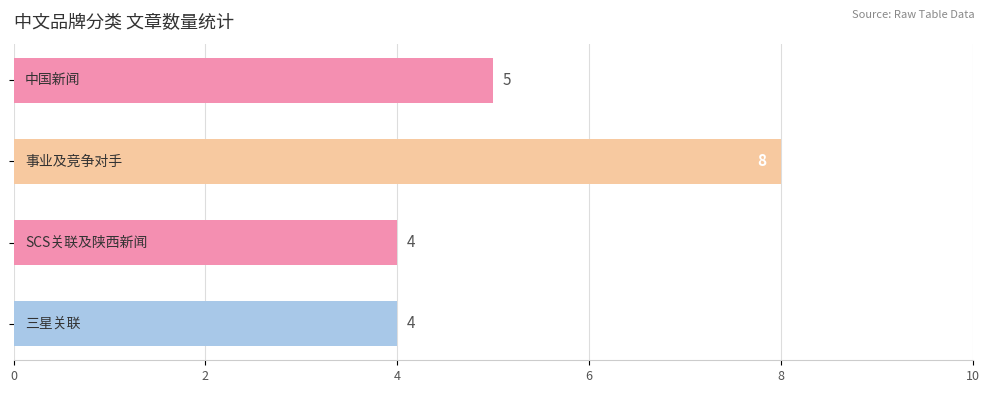

What is the greatest value displayed?

8